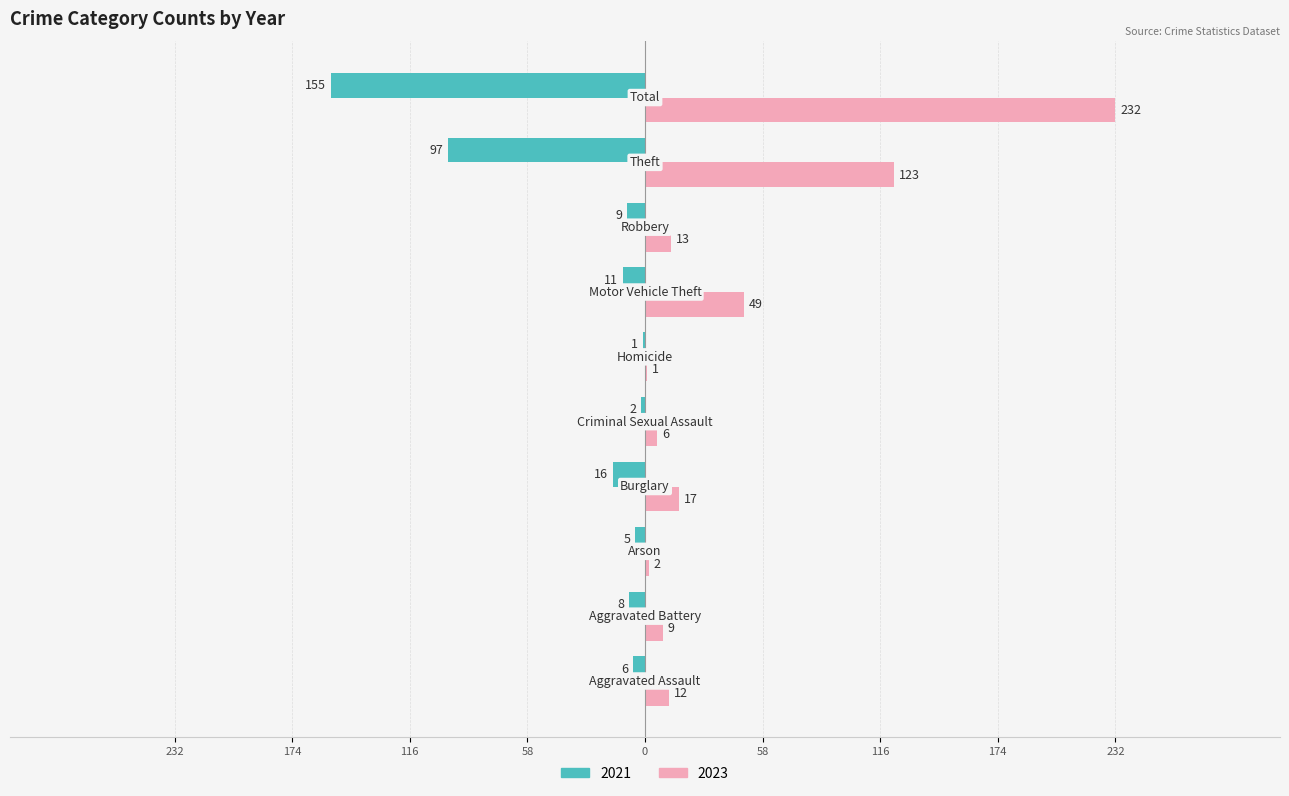

What is the maximum value shown in the chart?

232